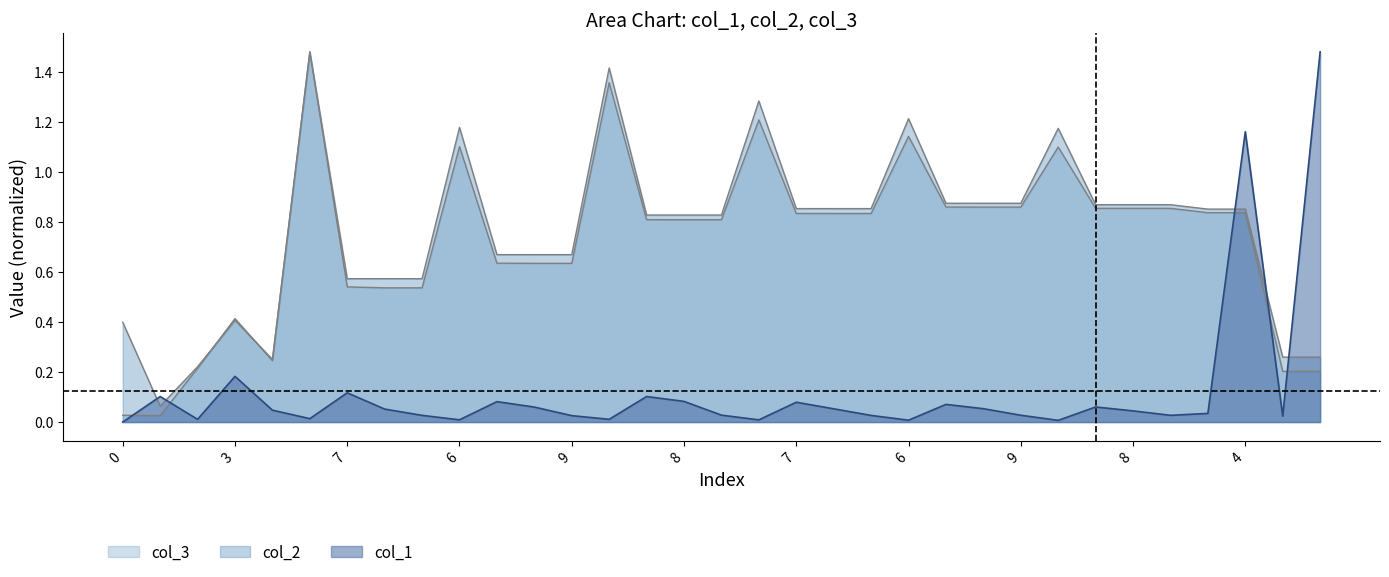

At 8, list the series in order from largest to smallest.

col_2, col_3, col_1